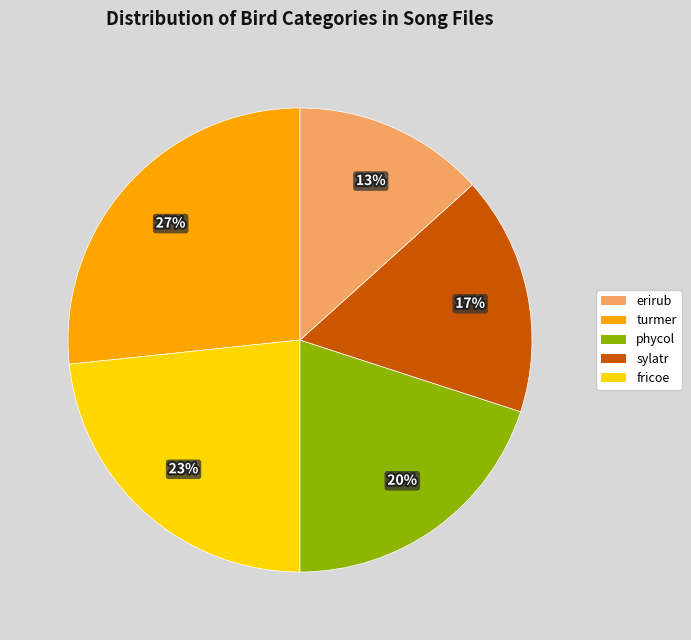

To the nearest percent, what is the average slice percentage?

20%